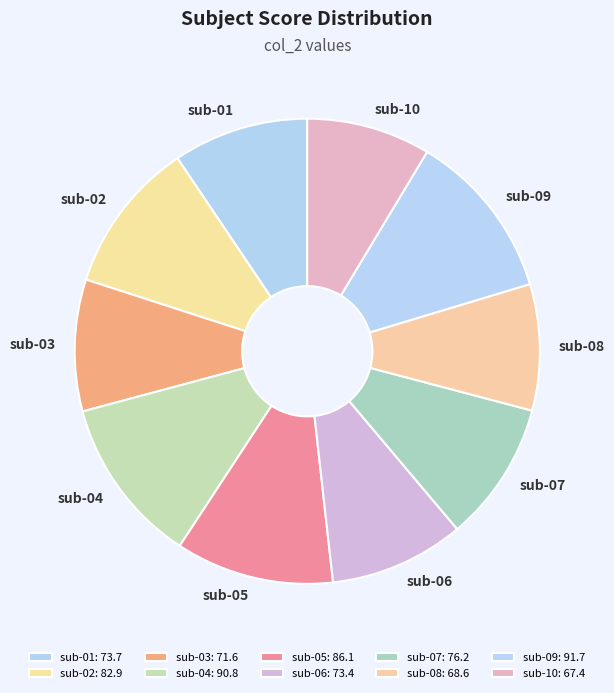

How many slices are in this pie chart?

10